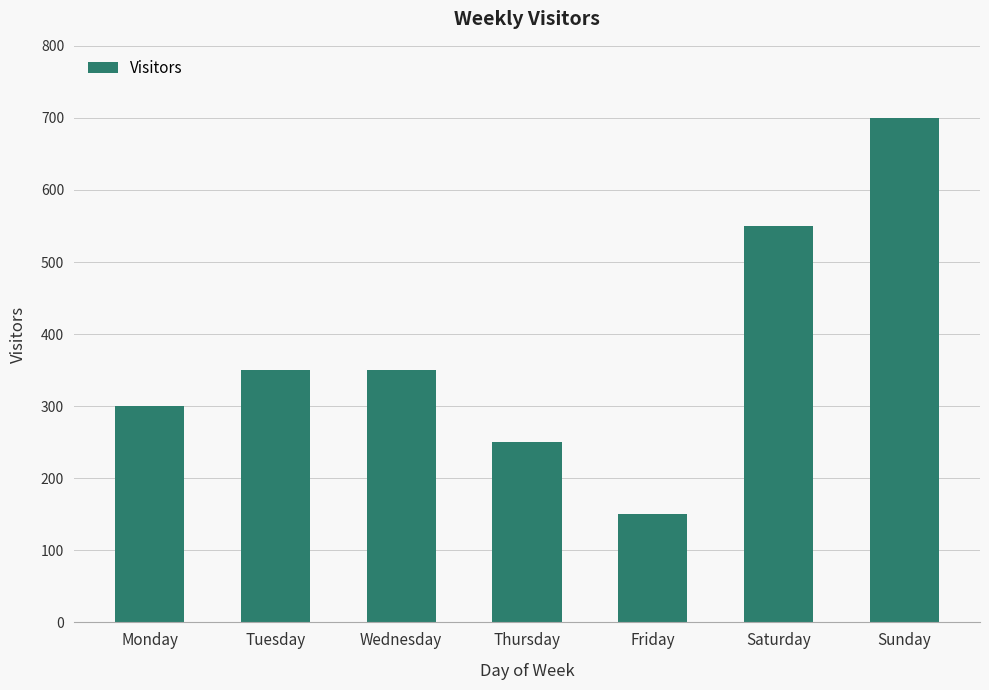

At which category does the chart reach its minimum across all series?

Friday